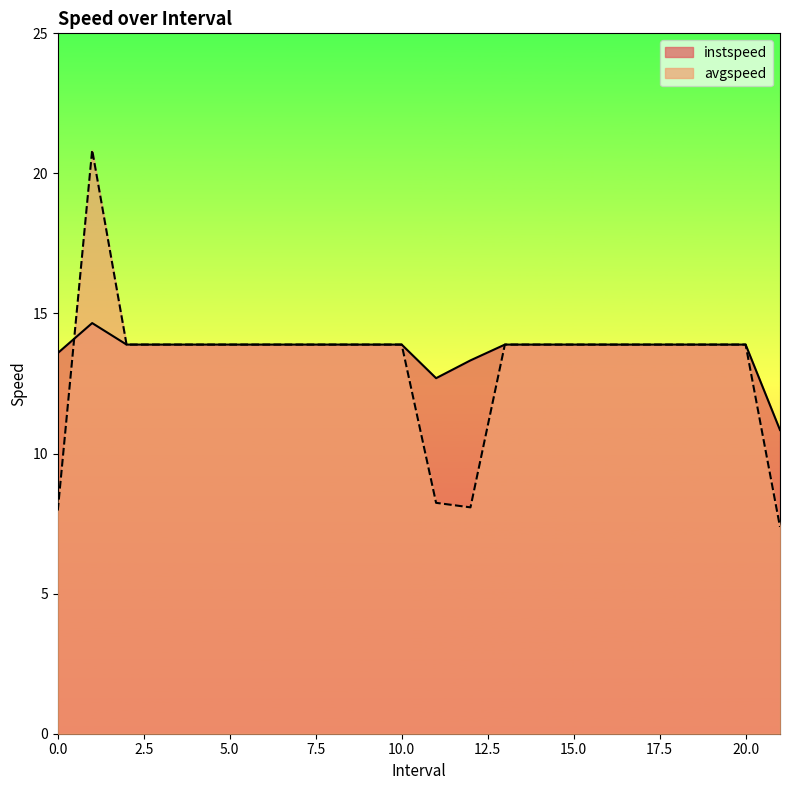

What is the highest value of the avgspeed series?

20.8